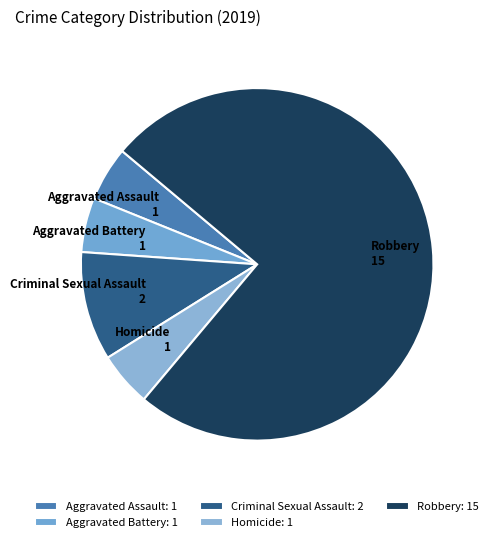

Does Aggravated Battery represent more than half of the total?

No